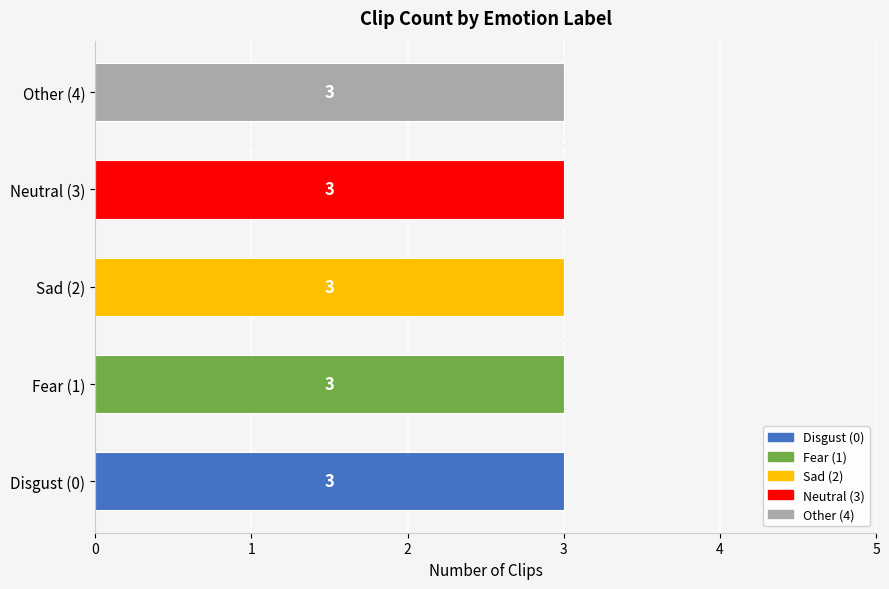

What is the total value across all series at Fear (1)?

3